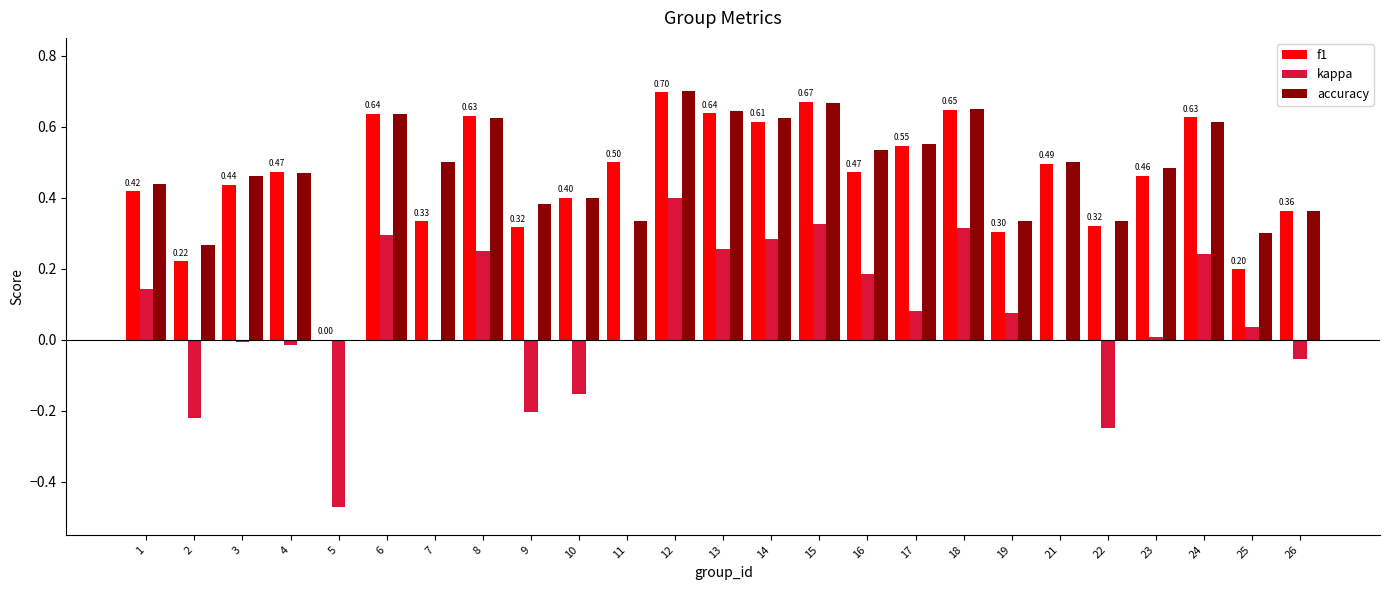

What is the sum of all accuracy values?

11.8